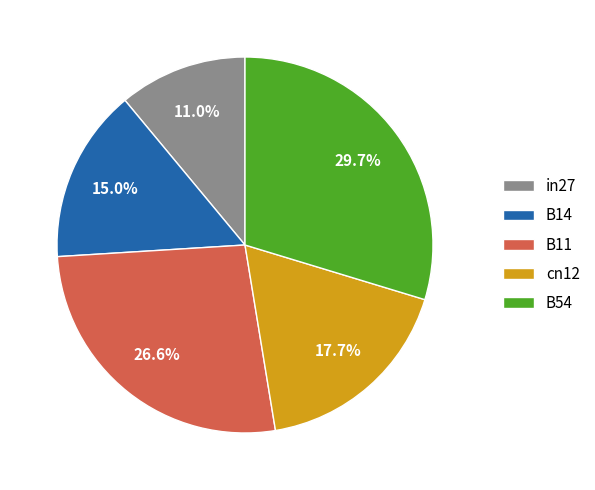

To the nearest percent, what is the difference between the largest and smallest slice percentages?

19%